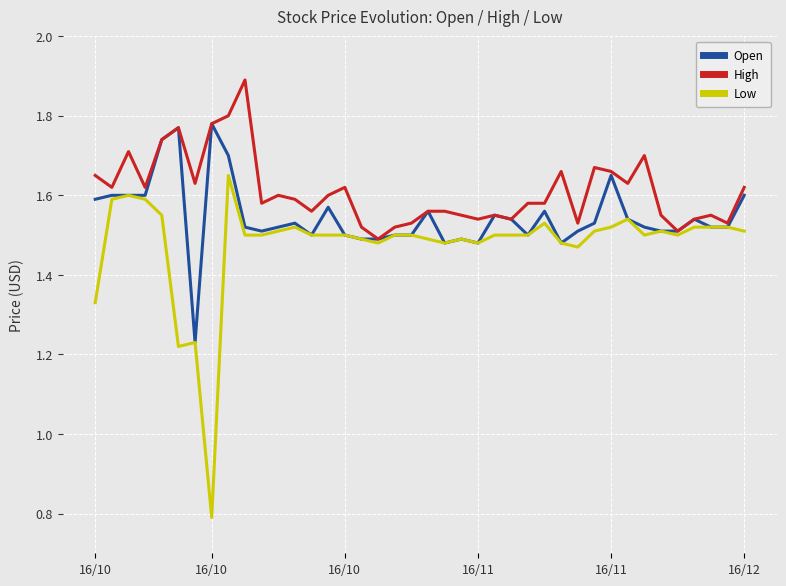

List the series in order of their peak value, lowest first.

Low, Open, High